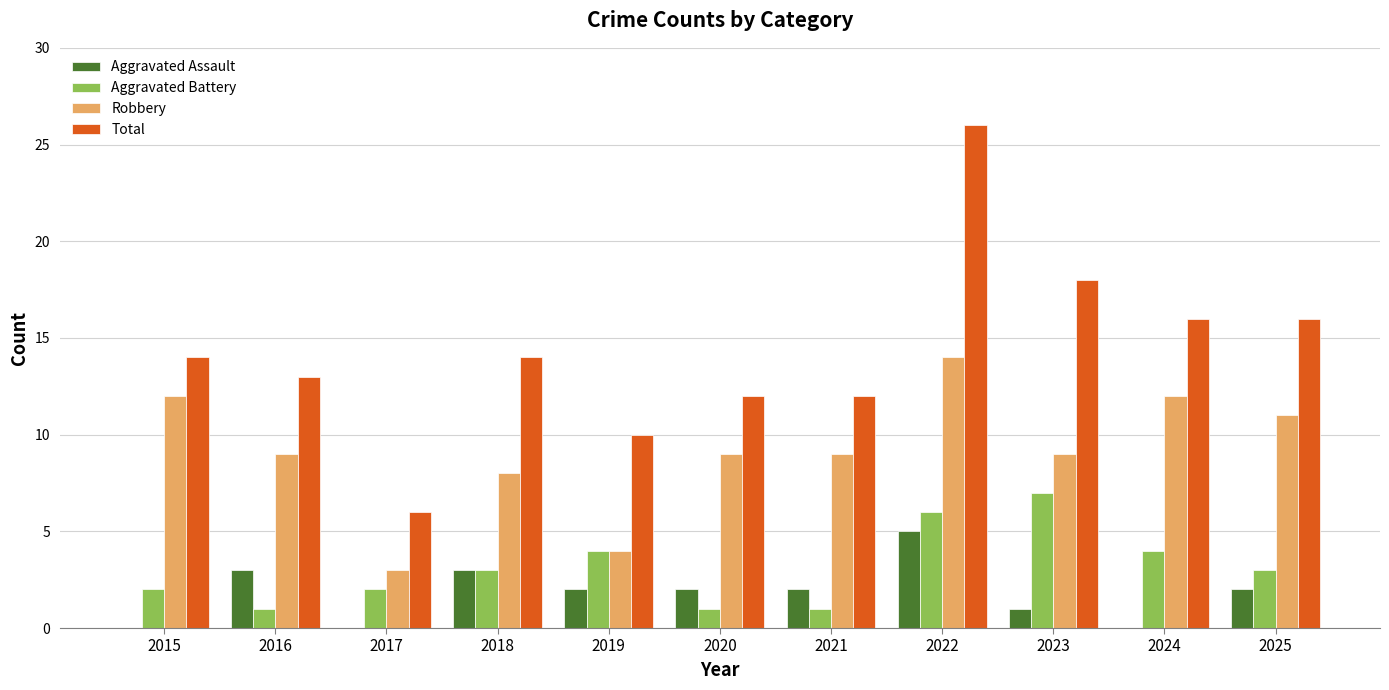

Count the number of data series in this chart.

4